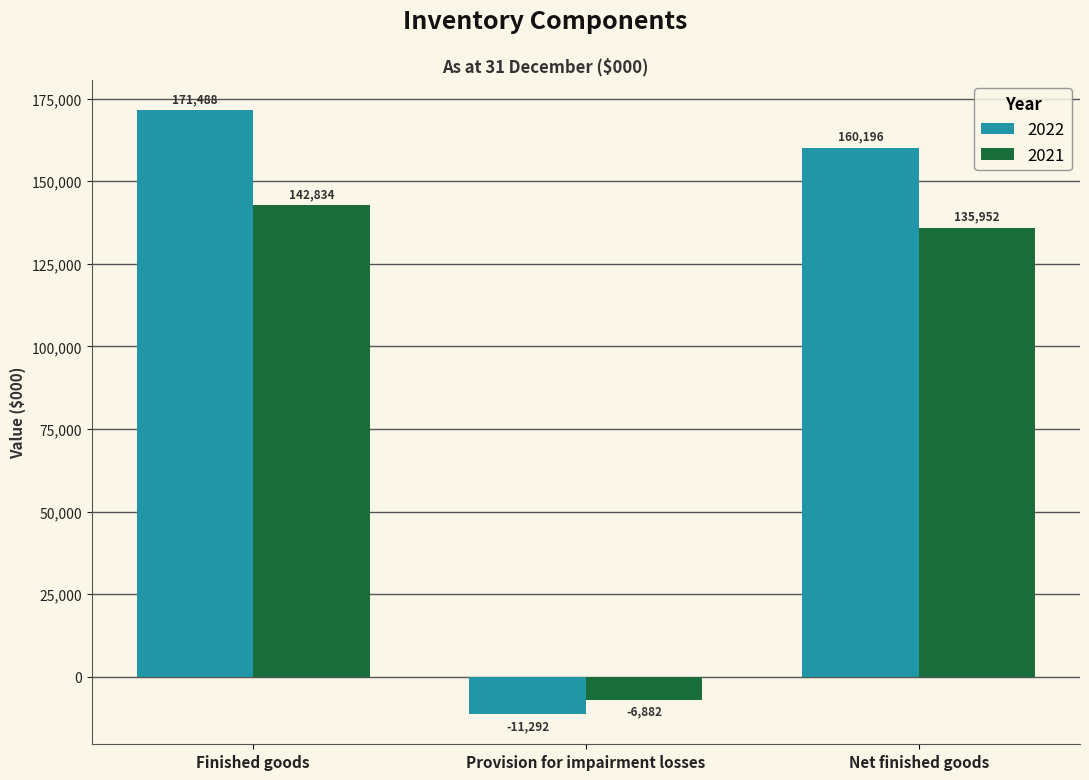

How many data points does each series have?

3